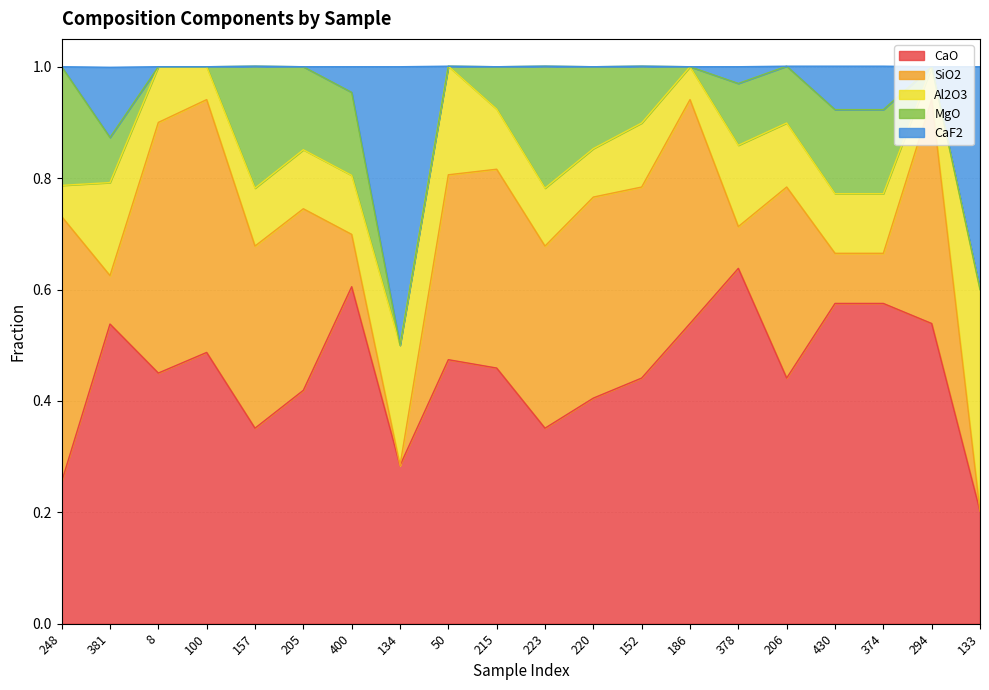

Between 220 and 378, which is larger?

378